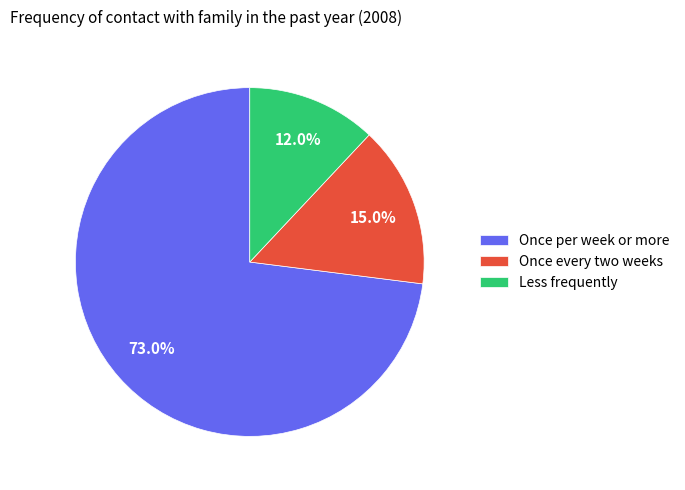

True or false: Less frequently accounts for 12% of the total.

True